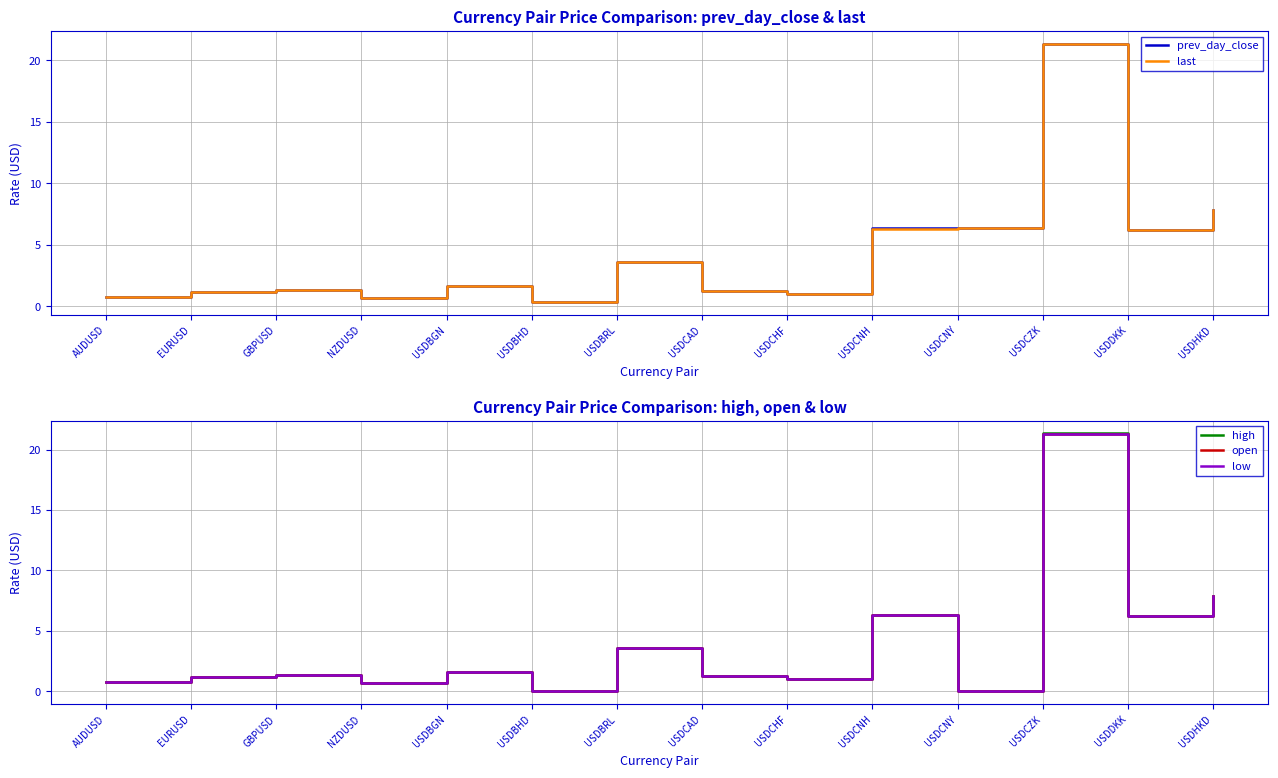

What is the difference between the maximum and minimum values in the prev_day_close series?

21.0